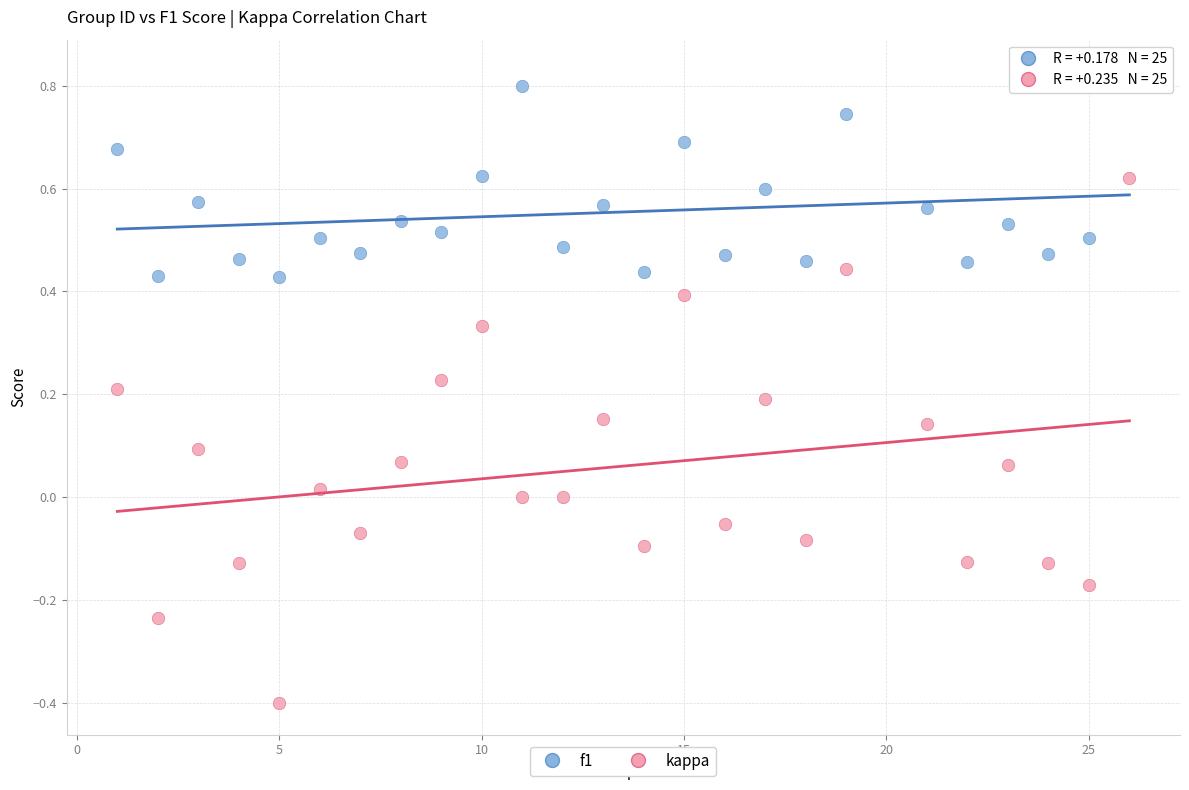

What are all the series names shown in the legend?

f1, kappa